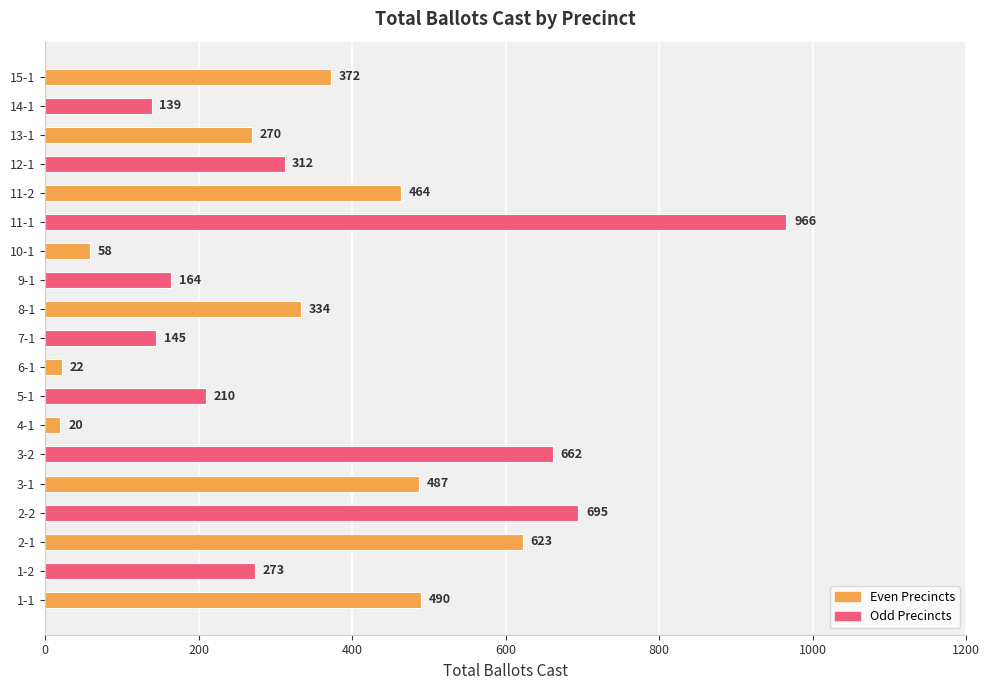

Rank the categories by value from lowest to highest.

4-1, 6-1, 10-1, 14-1, 7-1, 9-1, 5-1, 13-1, 1-2, 12-1, 8-1, 15-1, 11-2, 3-1, 1-1, 2-1, 3-2, 2-2, 11-1